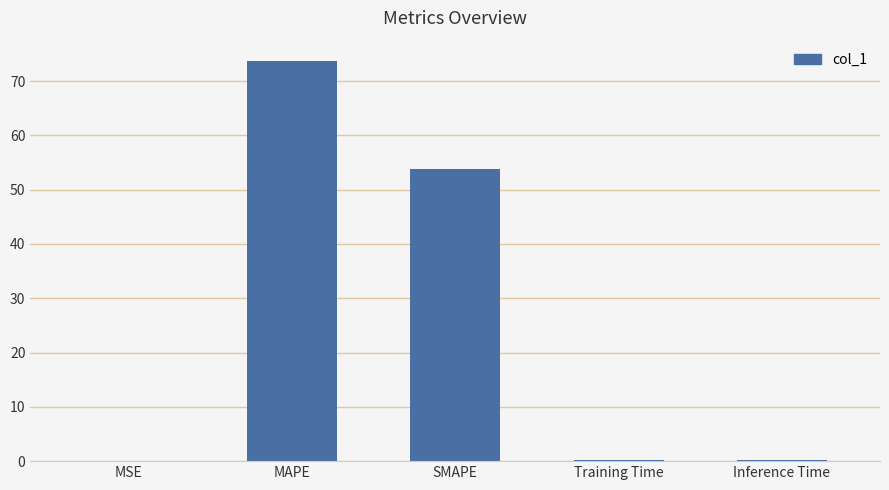

True or false: the data shows 23.9 at MAPE.

False